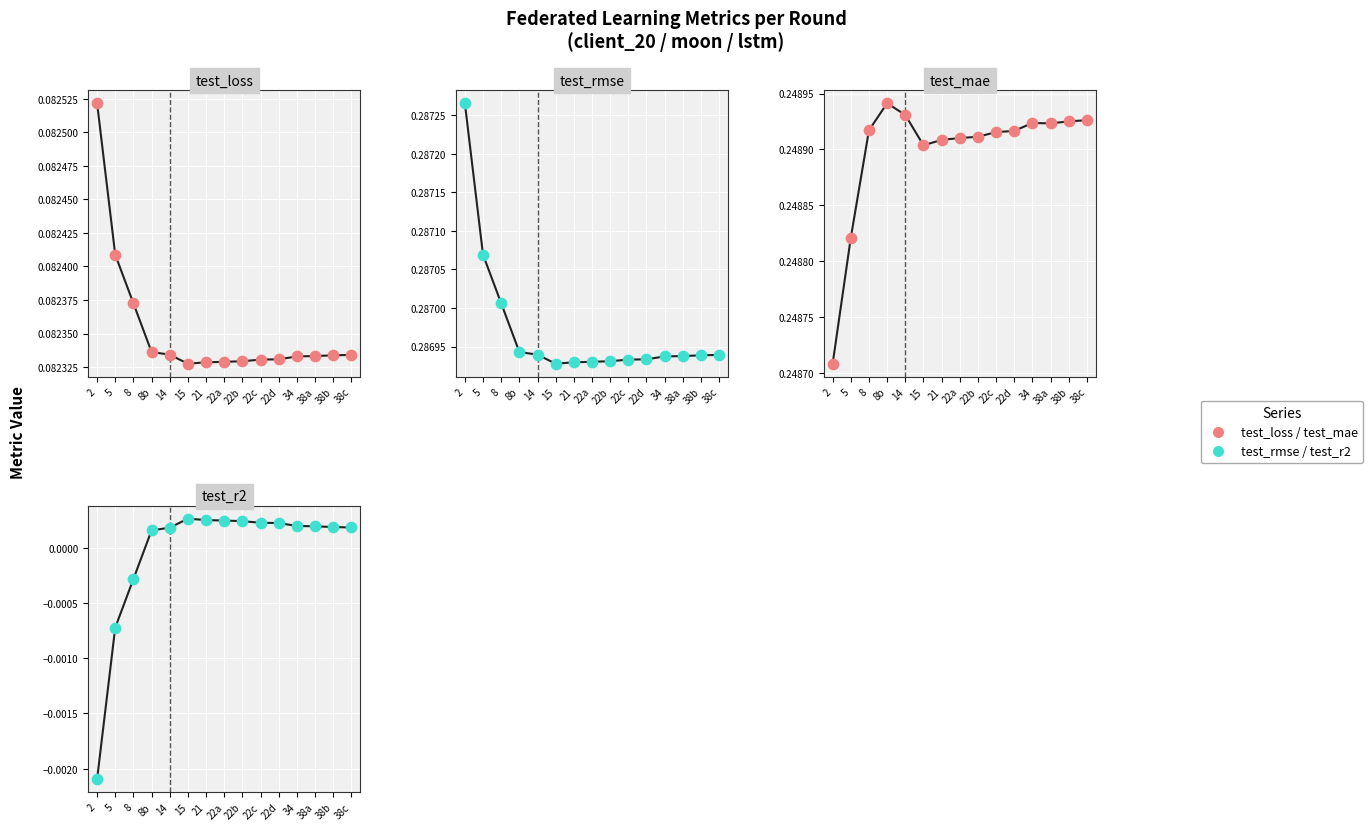

Which series contains the highest Y value?

test_rmse